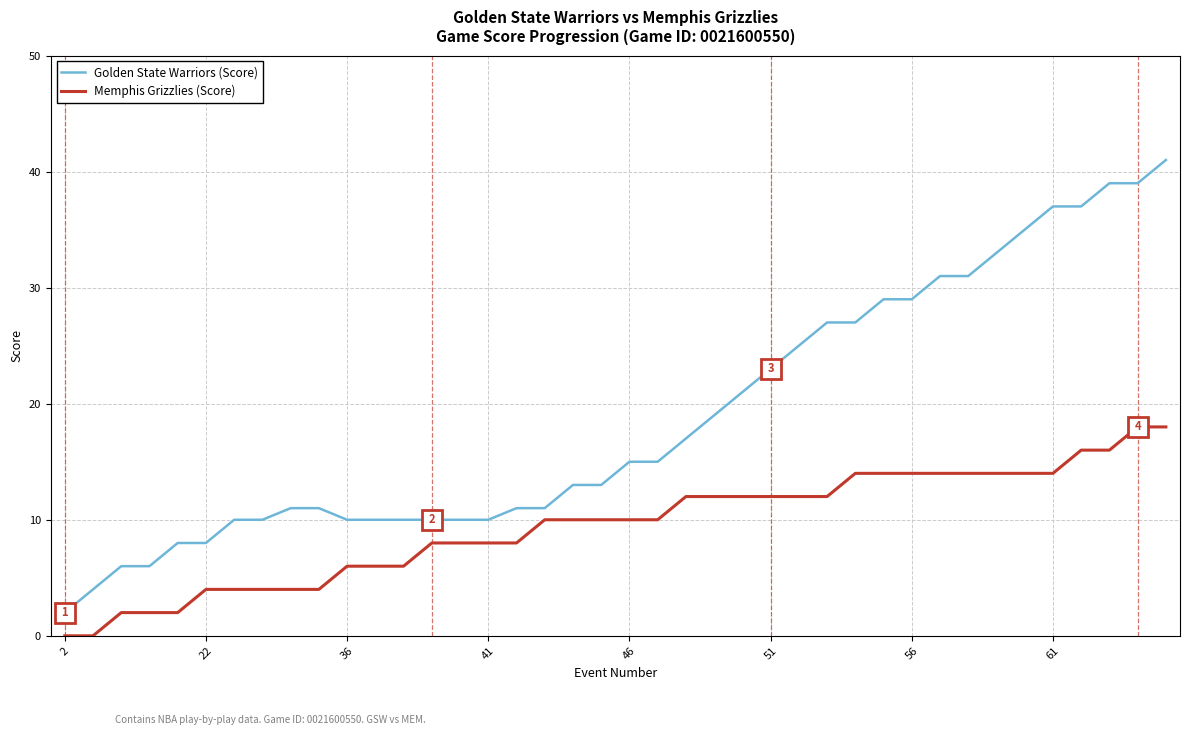

Reading left to right, what are all the values shown in this chart?

Golden State Warriors (Score): 2	4	6	6	8	8	10	10	11	11	10	10	10	10	10	10	11	11	13	13	15	15	17	19	21	23	25	27	27	29	29	31	31	33	35	37	37	39	39	41
Memphis Grizzlies (Score): 0	0	2	2	2	4	4	4	4	4	6	6	6	8	8	8	8	10	10	10	10	10	12	12	12	12	12	12	14	14	14	14	14	14	14	14	16	16	18	18